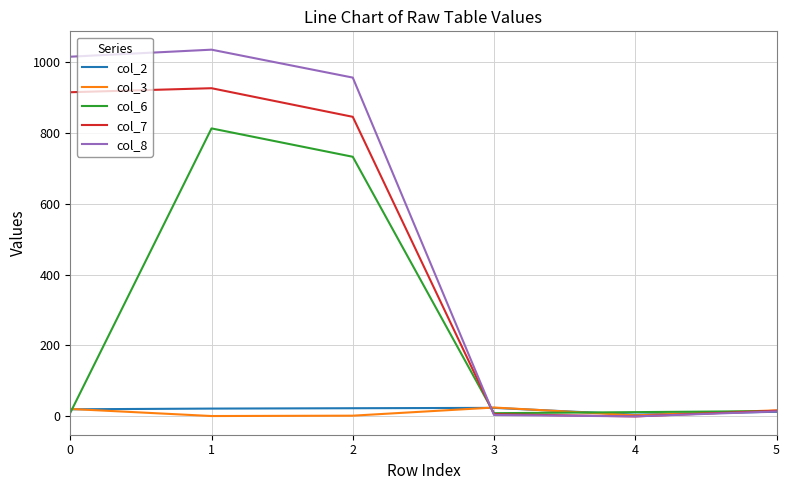

What is the highest value of the col_7 series?

925.3